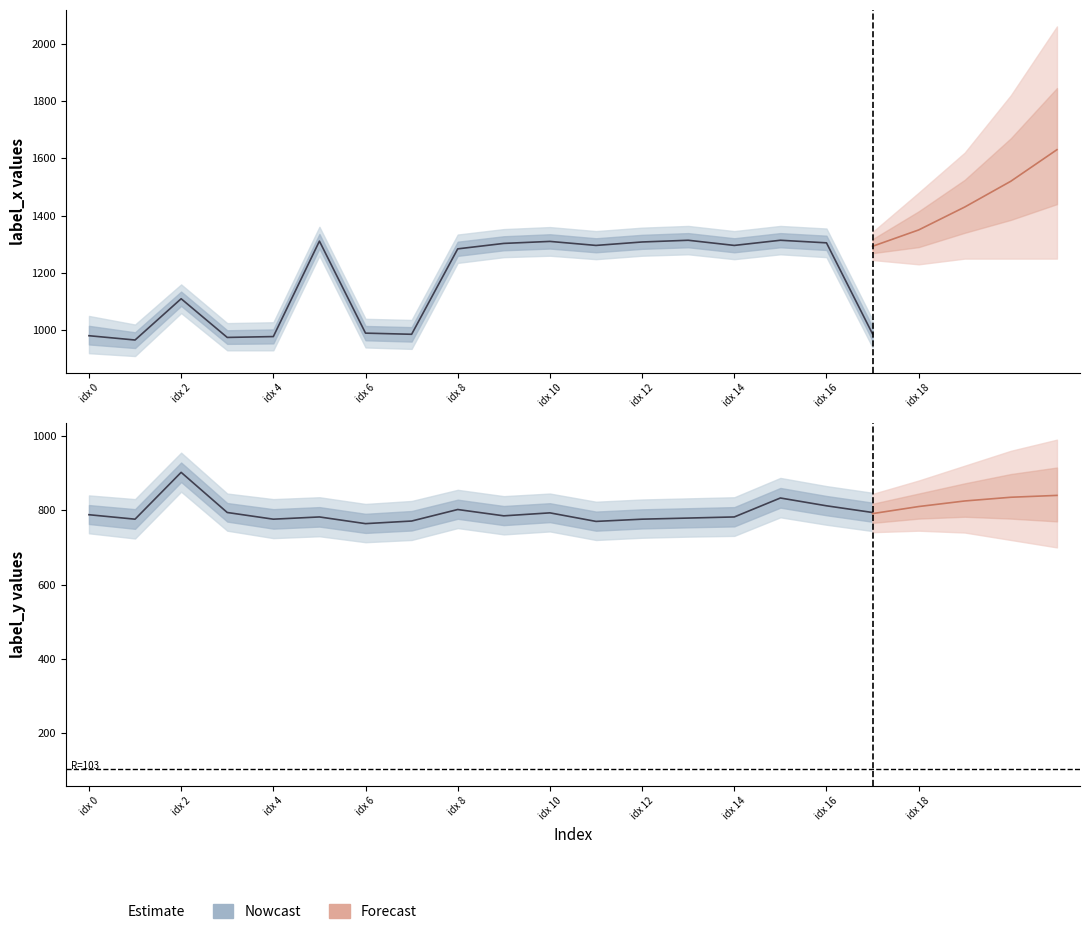

List the series in order of their peak value, highest first.

label_x, label_y, R